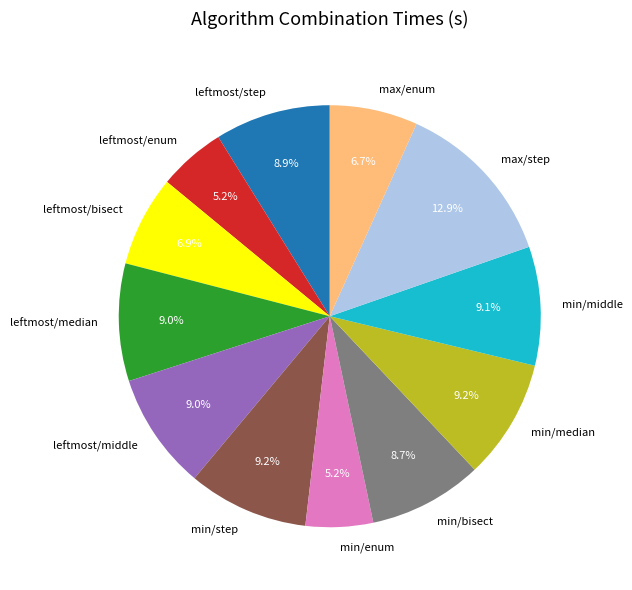

What percentage do leftmost/step and min/bisect together represent?

17.6%